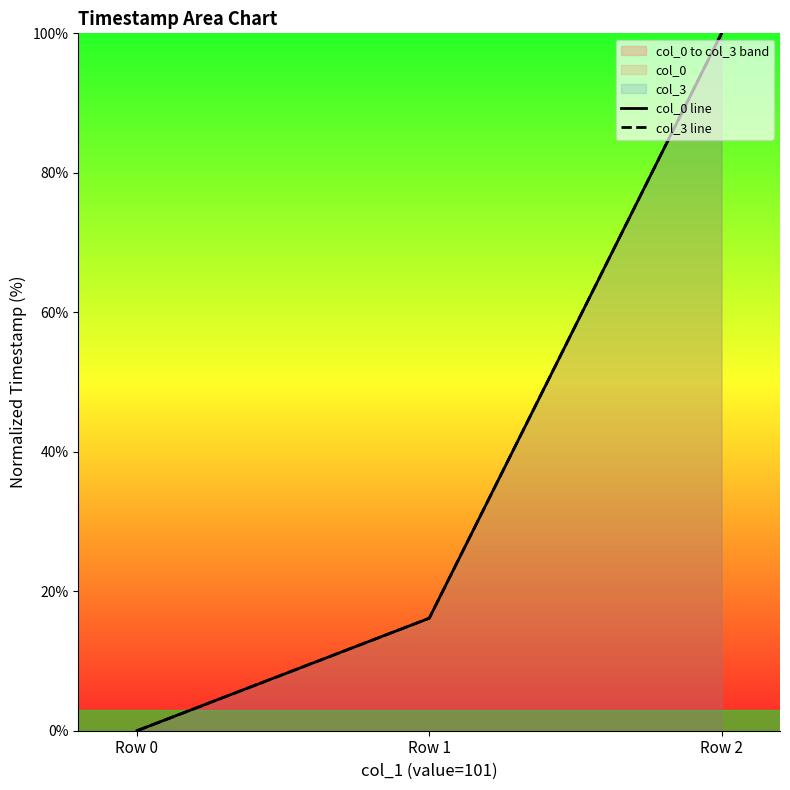

The value of col_0 line at Row 1 is 16.1. True or false?

True